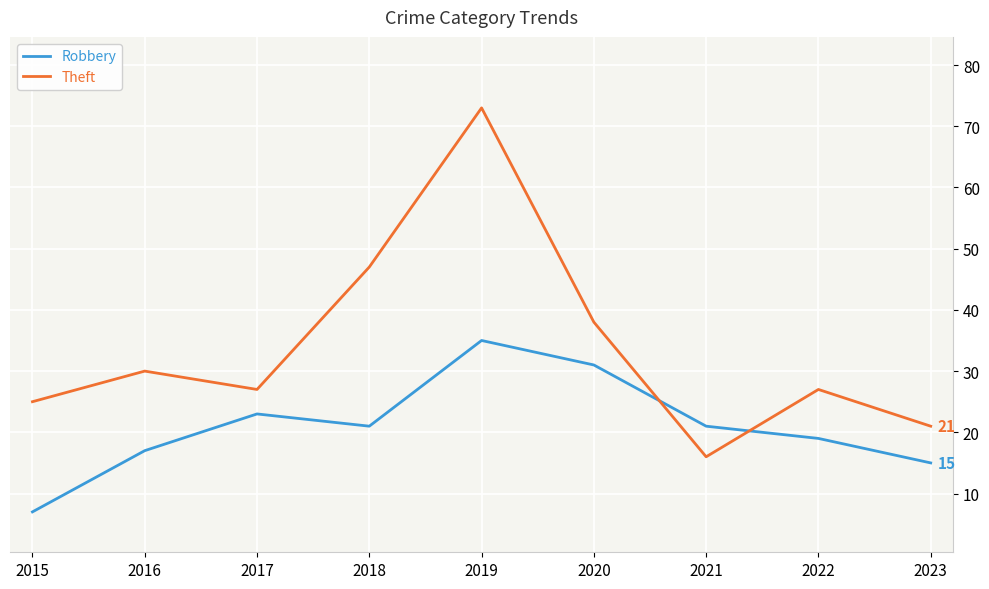

What is the approximate value of Robbery at 2019?

35